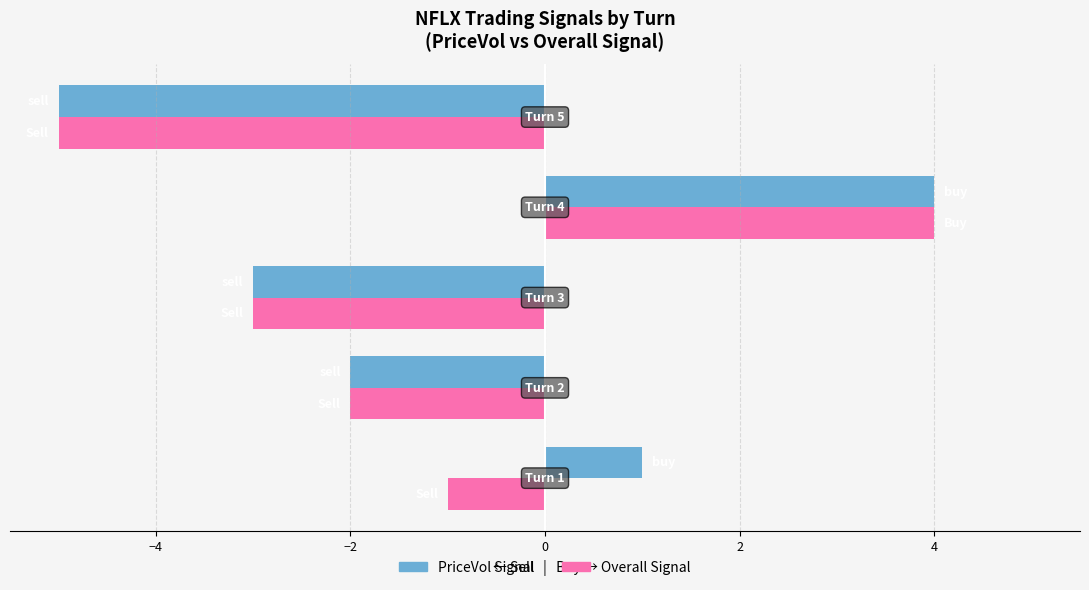

Are the bars grouped side by side (vs. stacked)?

Yes